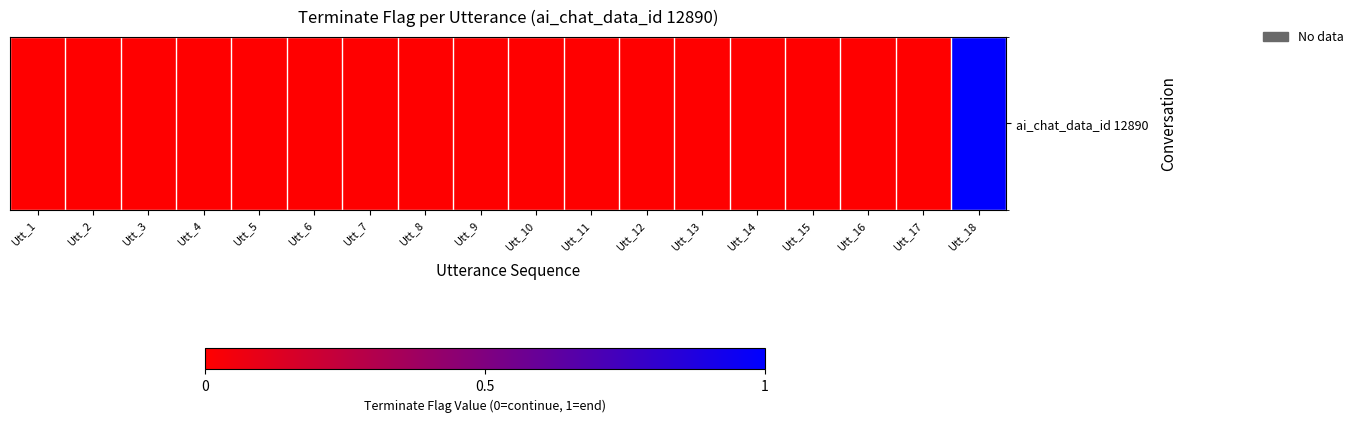

Reading right to left, transcribe all the data shown in this chart.

1	0	0	0	0	0	0	0	0	0	0	0	0	0	0	0	0	0